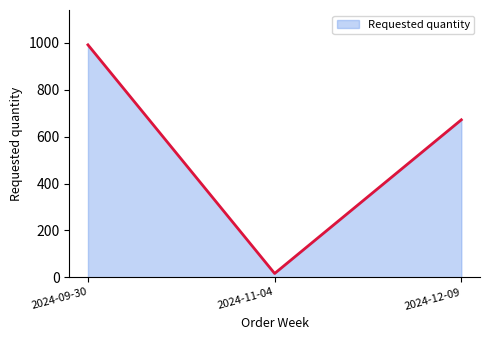

List the labels in order of value, smallest first.

2024-11-04, 2024-12-09, 2024-09-30